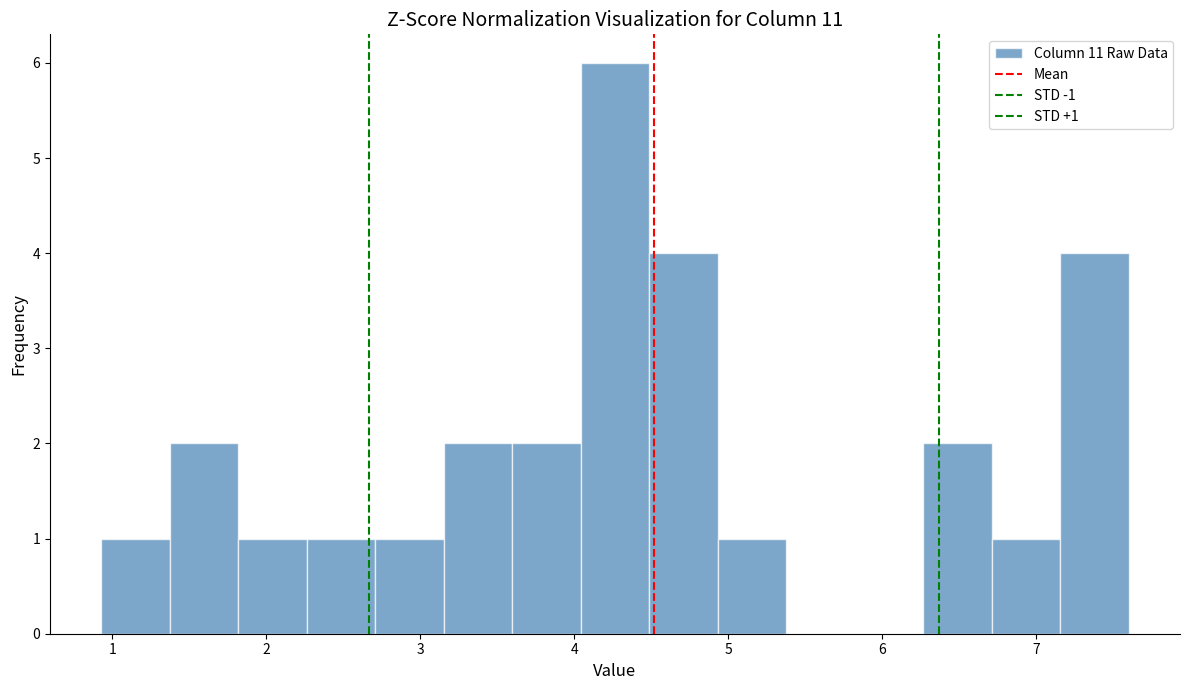

Which range on the x-axis has the tallest bar?

4.0 to 4.5